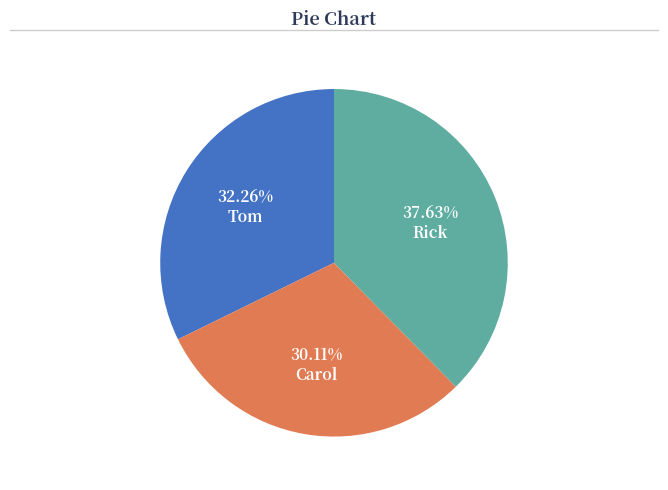

Which category has the smallest portion of the pie?

Carol